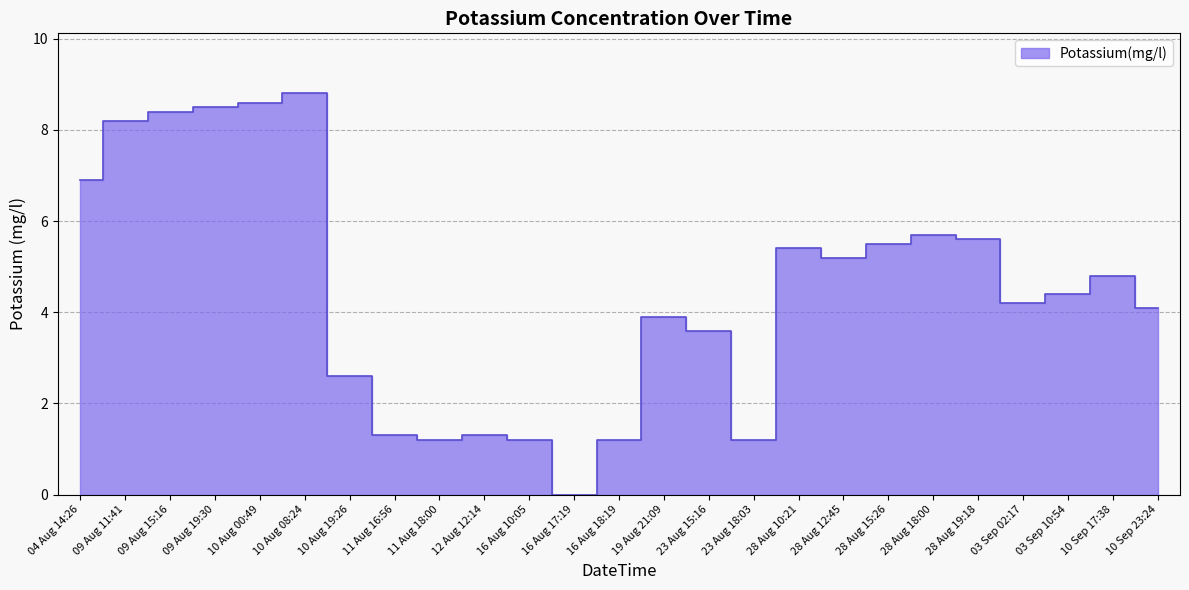

Reading left to right, list all the values displayed in this chart.

6.9	8.2	8.4	8.5	8.6	8.8	2.6	1.3	1.2	1.3	1.2	0.0	1.2	3.9	3.6	1.2	5.4	5.2	5.5	5.7	5.6	4.2	4.4	4.8	4.1